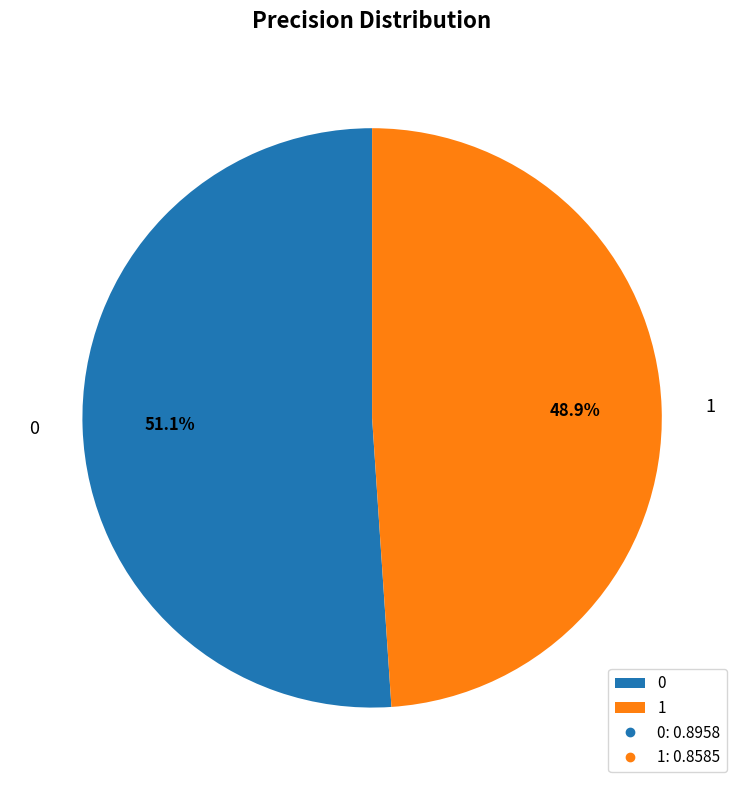

Which category has the smallest portion of the pie?

1